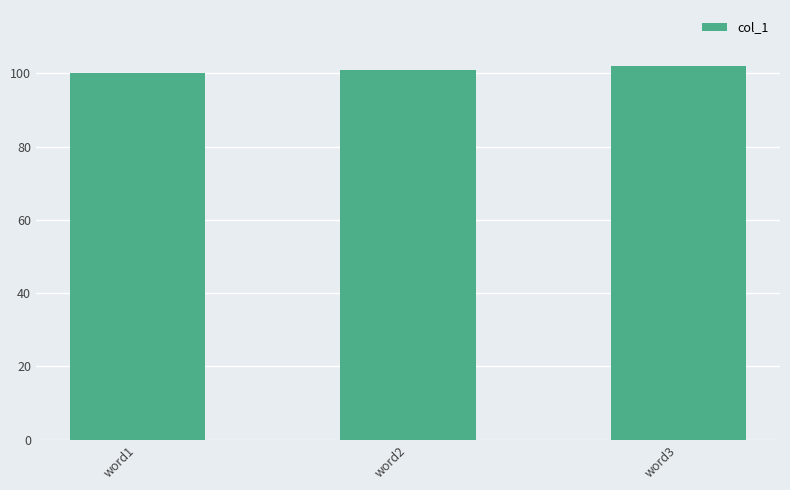

Between word1 and word3, which is larger?

word3